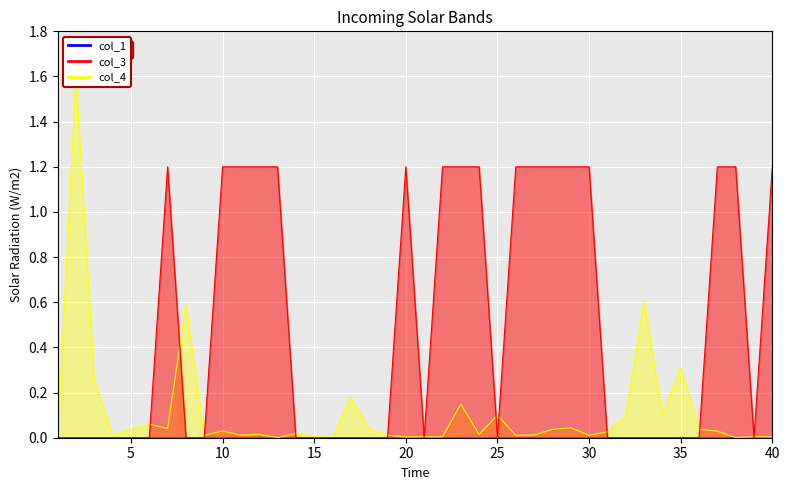

How many intersections are there between col_3 and col_1?

13